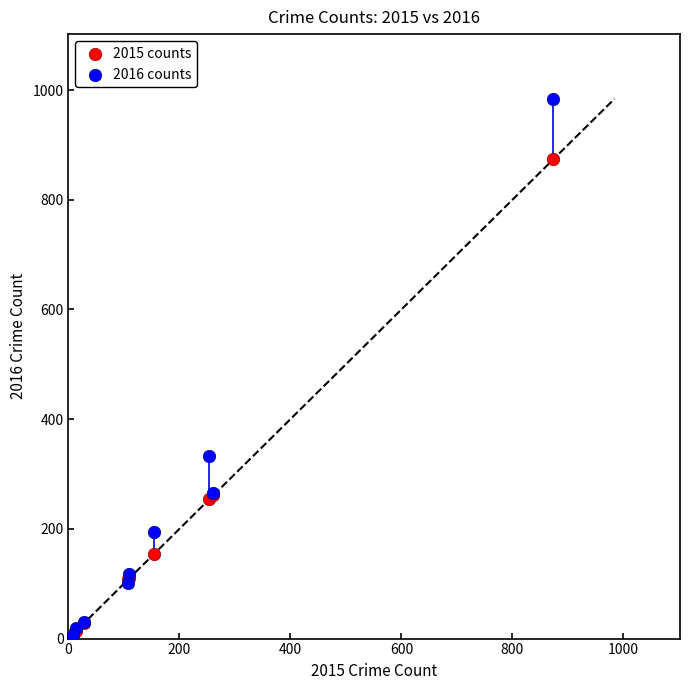

In the 2016 counts series, what Y value is closest to 495?

333